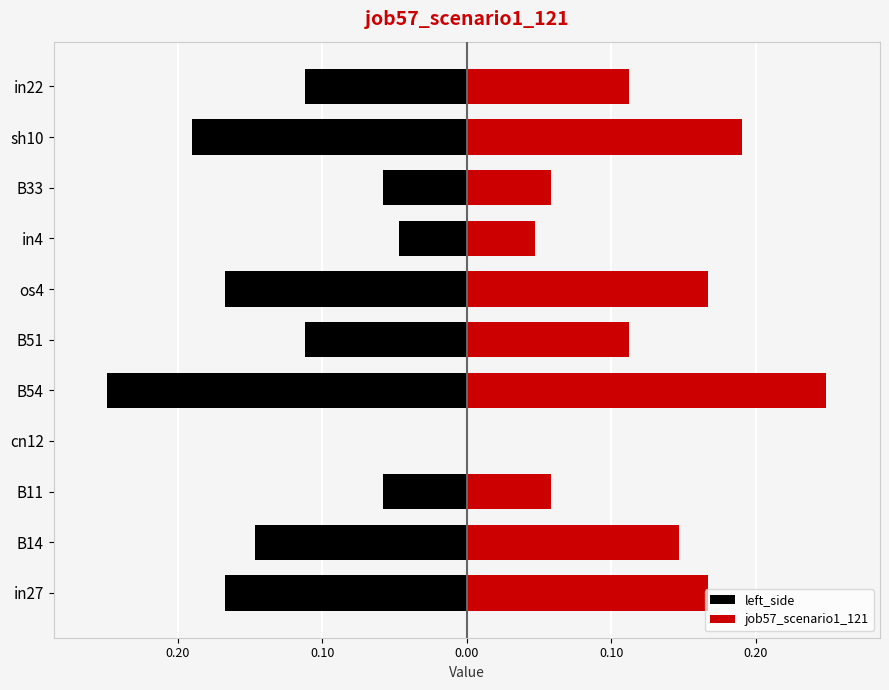

Which series has the widest spread of values?

left_side